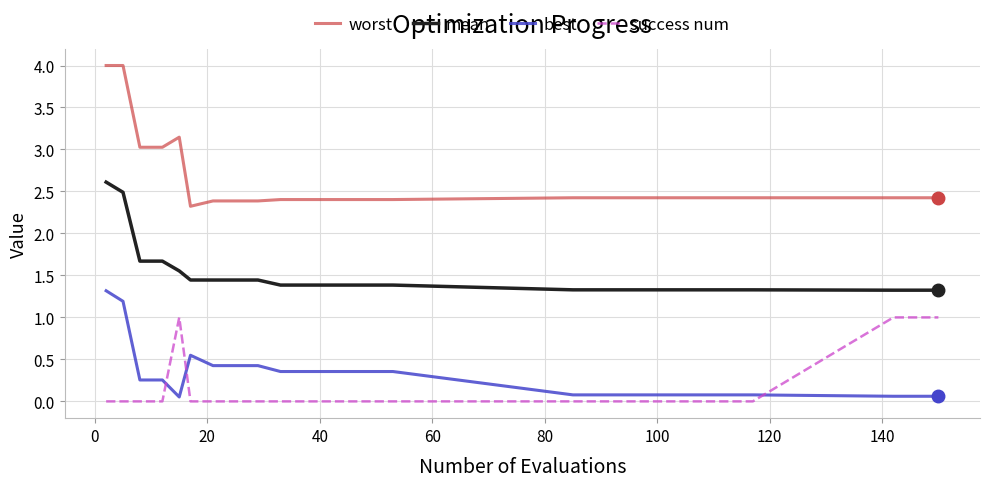

List the series in order of their peak value, highest first.

worst, mean, best, success num